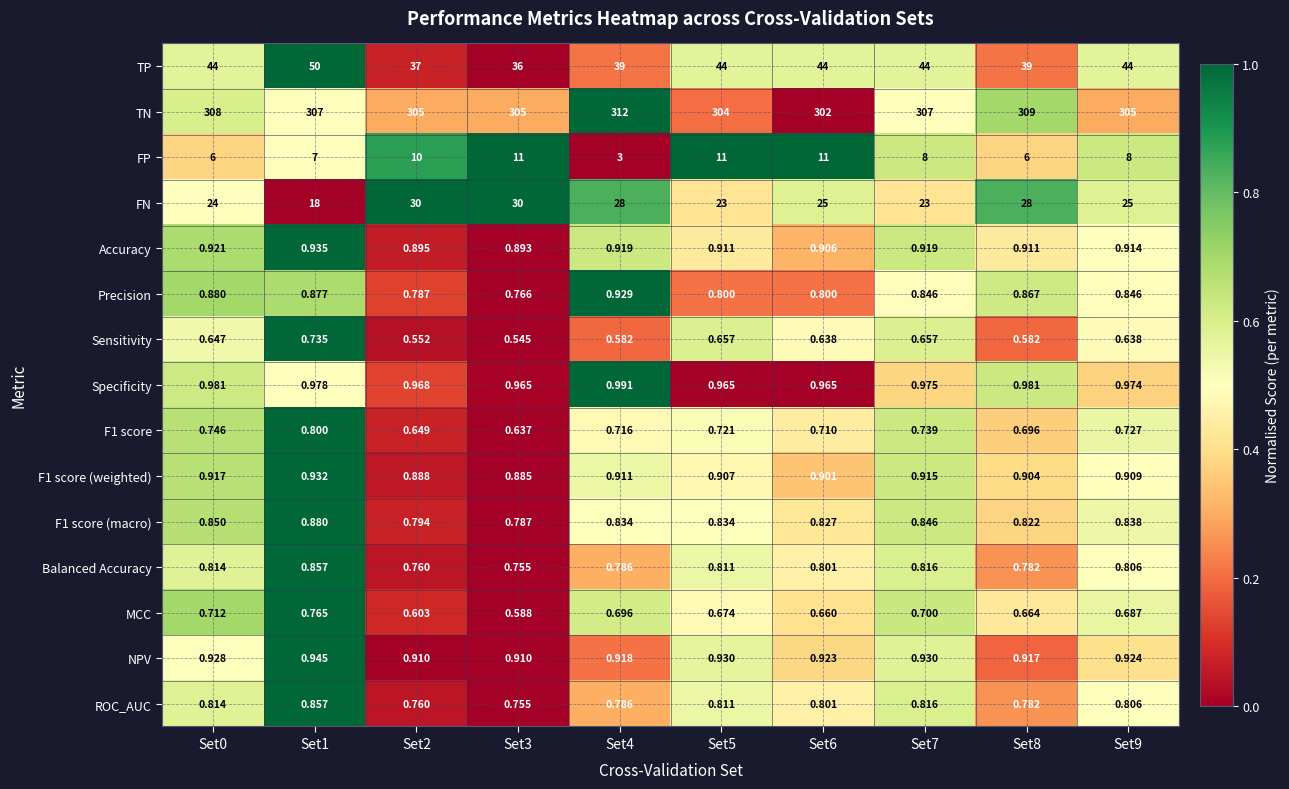

Which series has the largest range (max minus min)?

TP